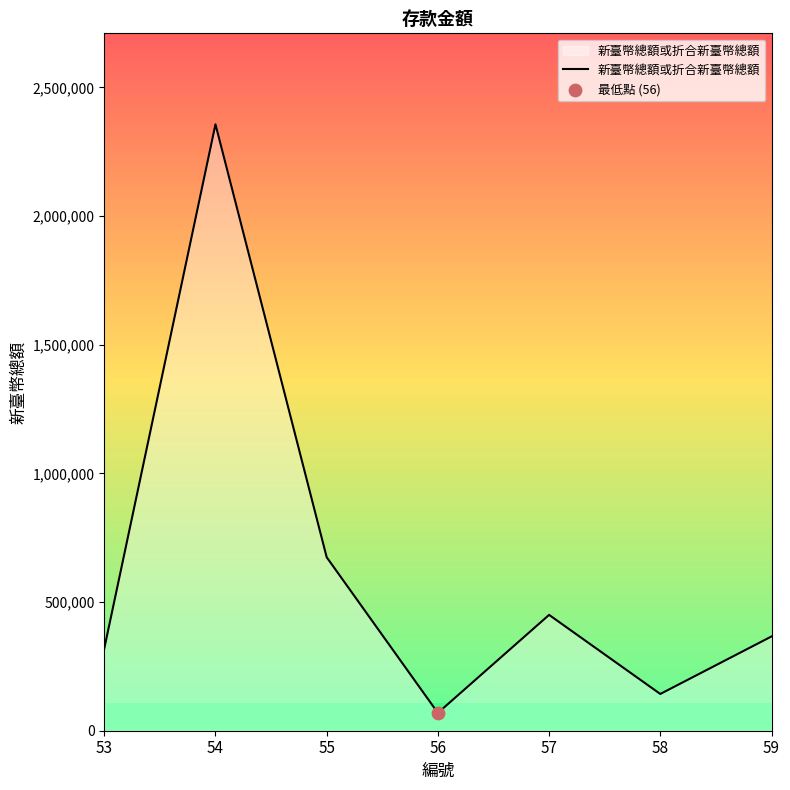

Between 56 and 55, which is larger?

55